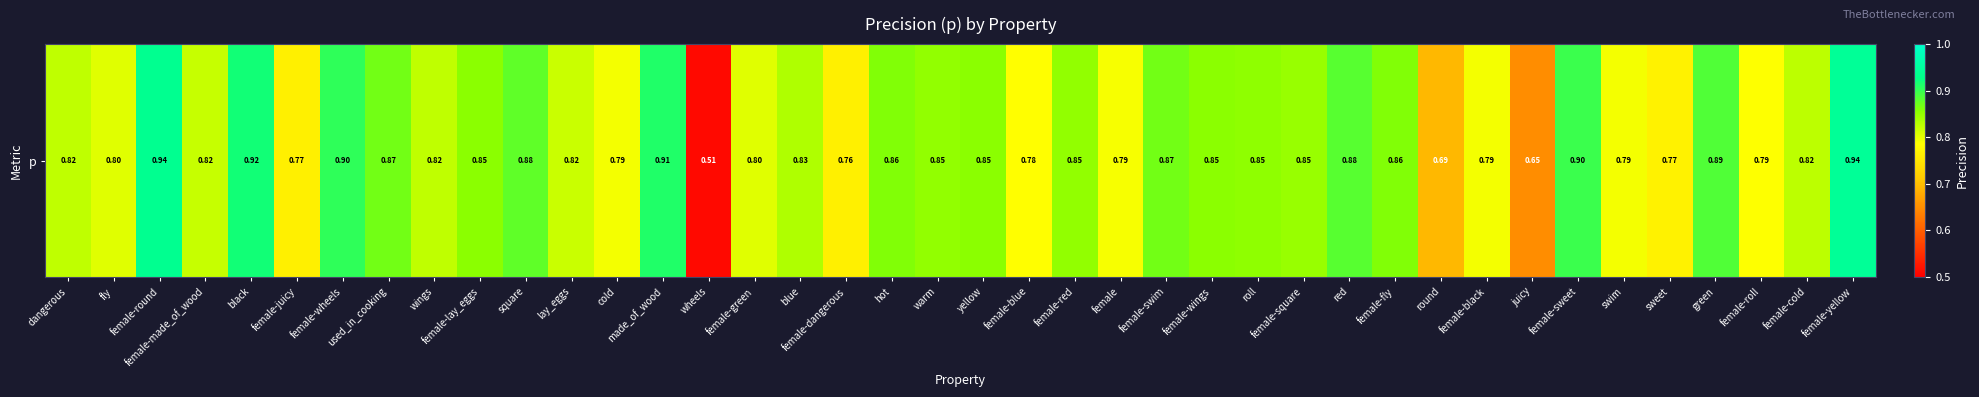

Reading right to left, transcribe all the data shown in this chart.

0.9	0.8	0.8	0.9	0.8	0.8	0.9	0.6	0.8	0.7	0.9	0.9	0.8	0.9	0.9	0.9	0.8	0.9	0.8	0.9	0.9	0.9	0.8	0.8	0.8	0.5	0.9	0.8	0.8	0.9	0.9	0.8	0.9	0.9	0.8	0.9	0.8	0.9	0.8	0.8